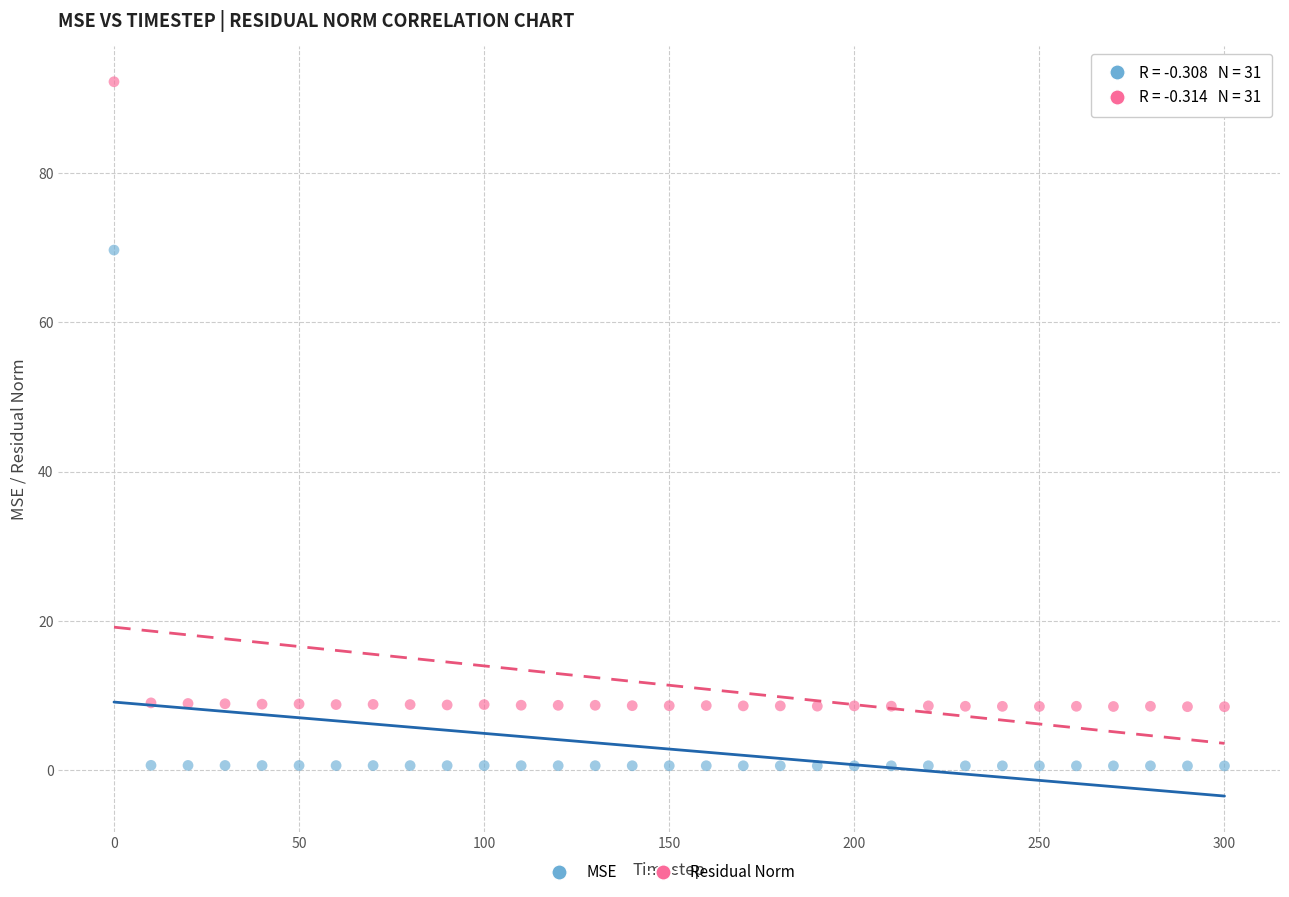

In the Residual Norm series, what Y value is closest to 50?

9.0